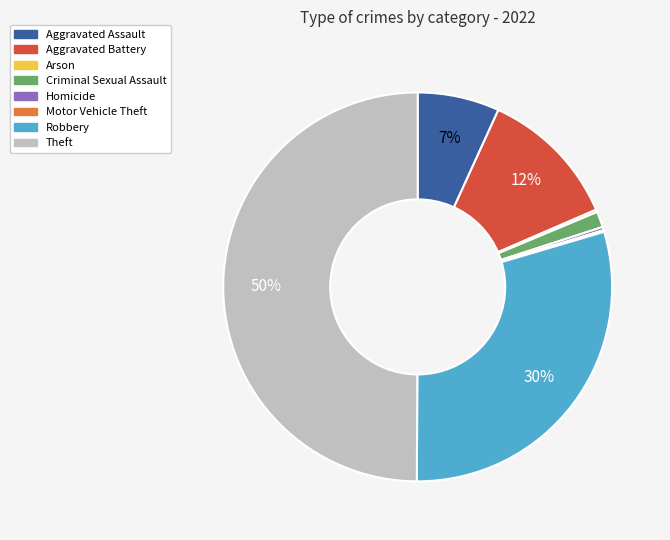

Is Aggravated Battery the majority of the pie?

No